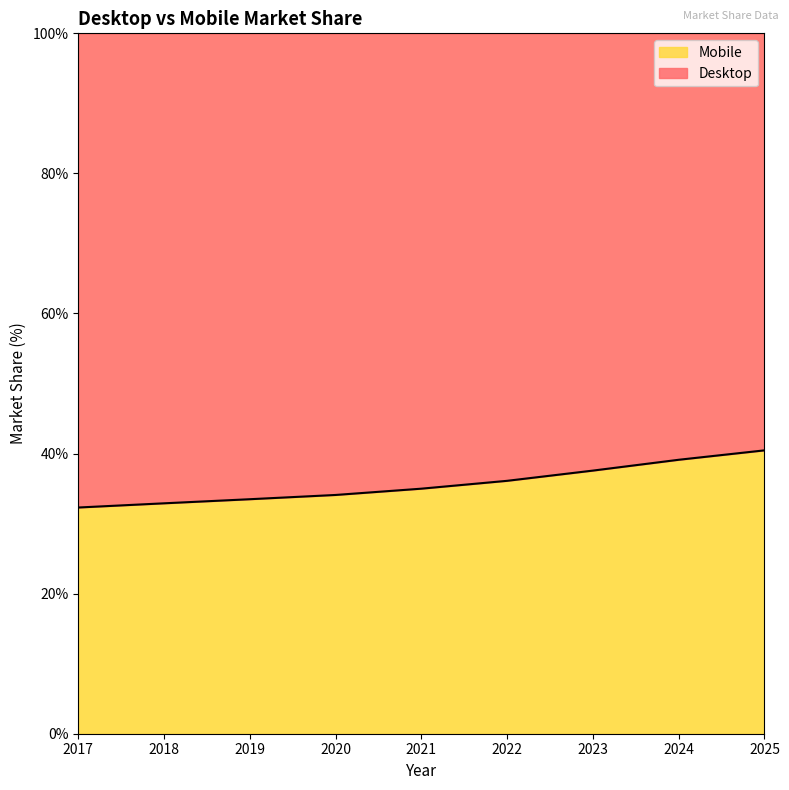

The value at 2019 is 7.2. True or false?

False